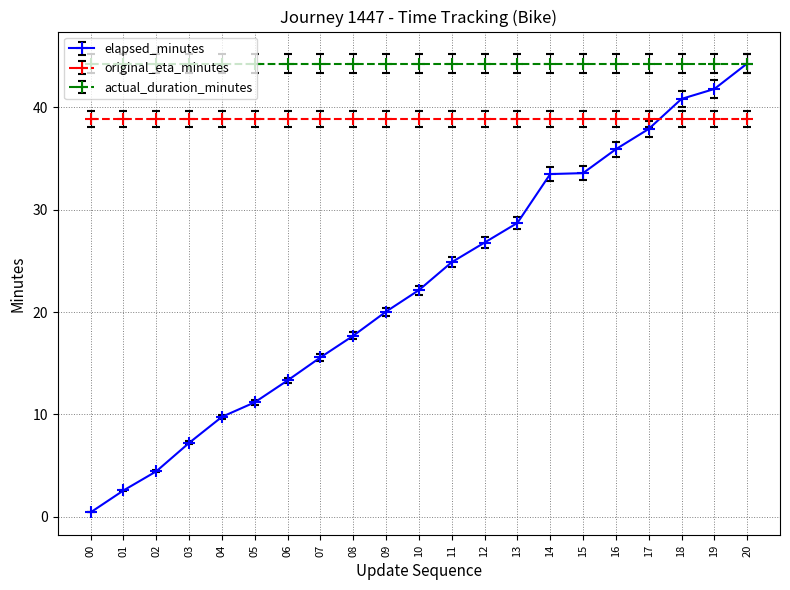

What is the spread (max minus min) of values at 19?

5.4